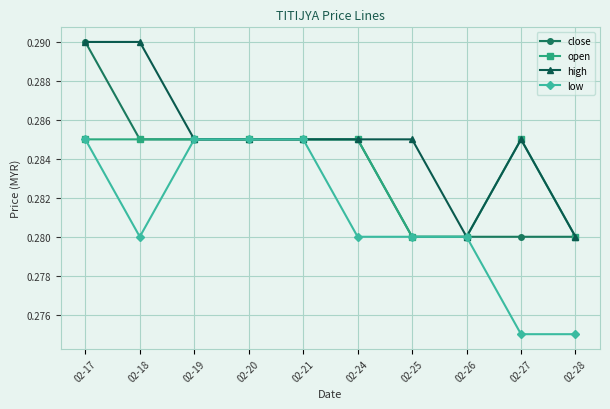

At which category does low reach its first local valley?

02-18